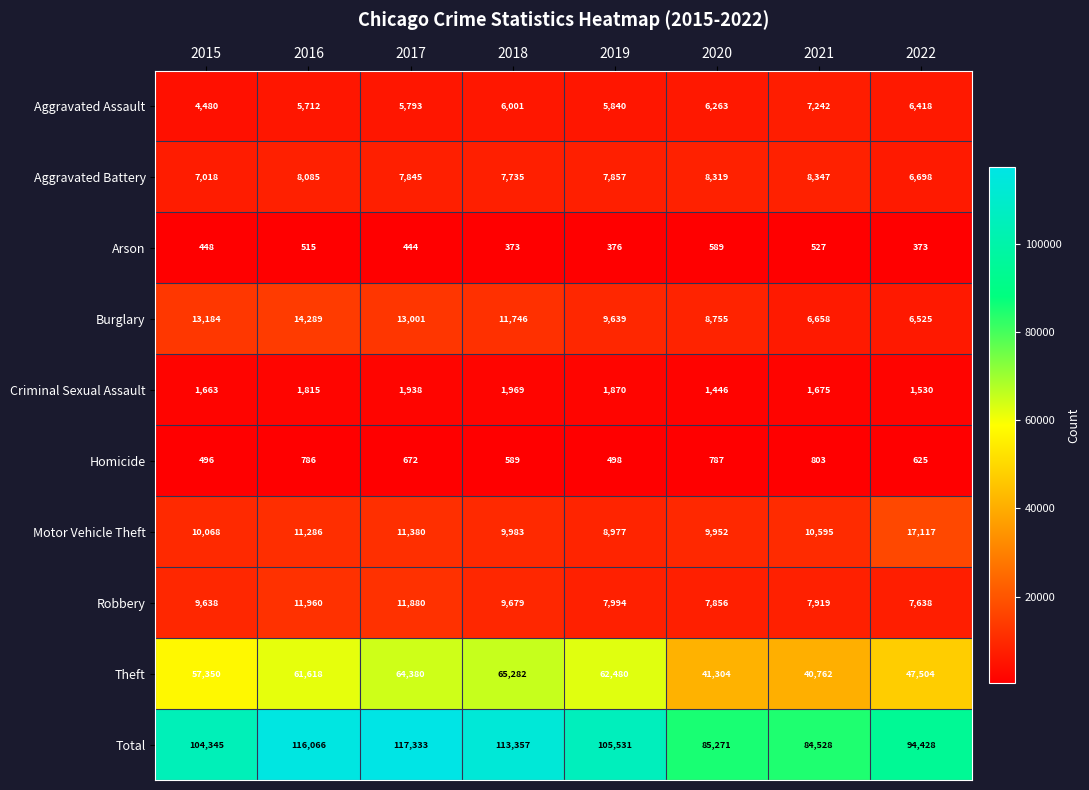

How many series are shown in this chart?

10